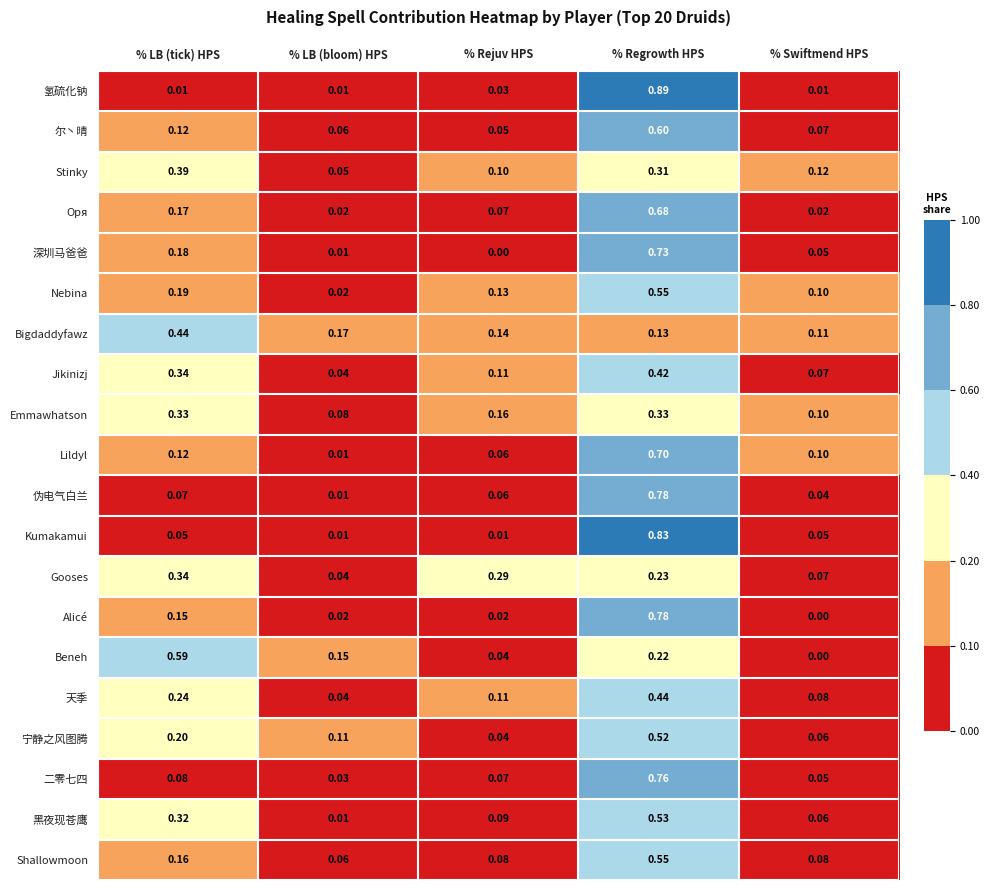

Which series has the largest total across all categories?

黑夜现苍鹰